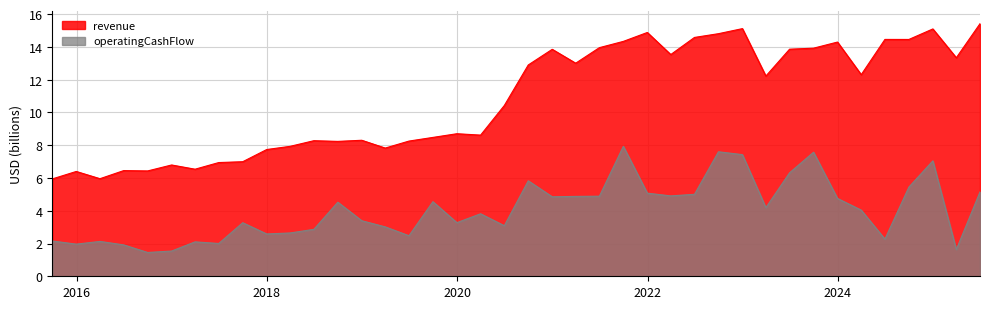

What is the difference between the second highest and second lowest values in the revenue series?

9.2